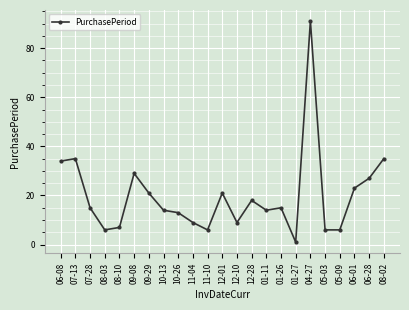

How many series are shown in this chart?

1